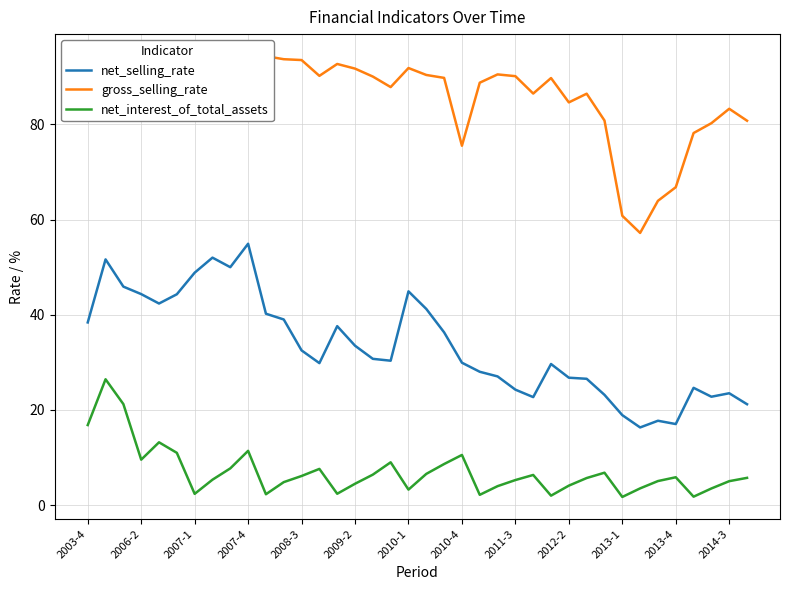

True or false: net_interest_of_total_assets and net_selling_rate cross at least once.

False